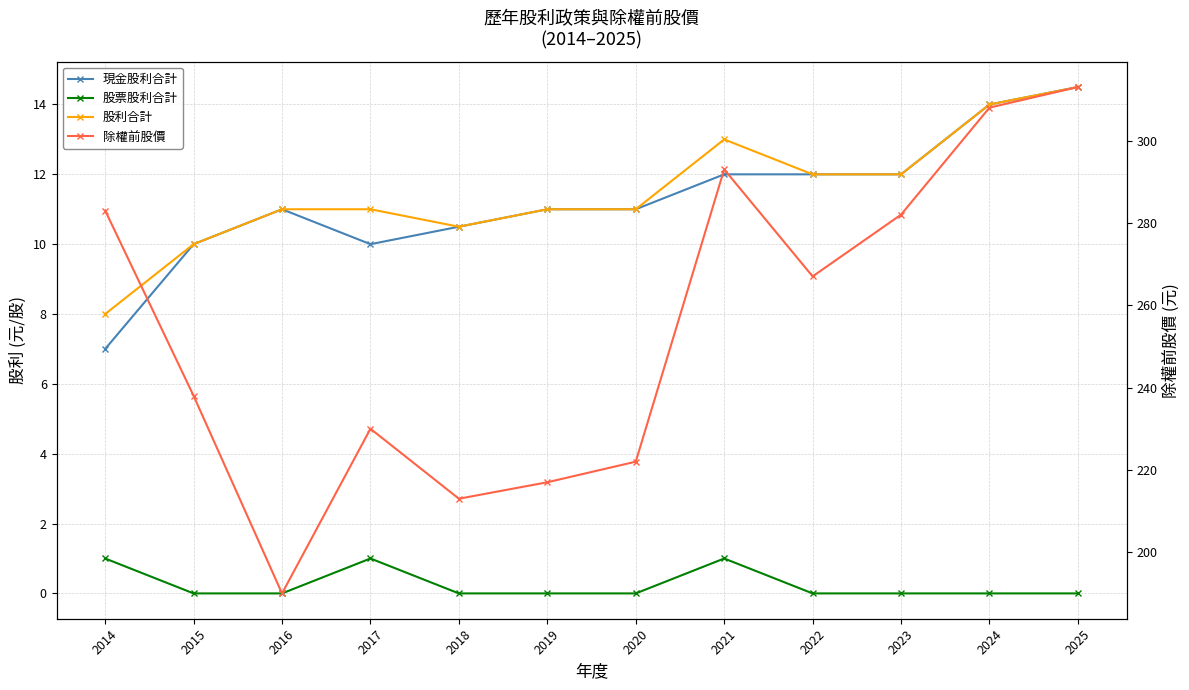

What is the value of the 除權前股價 point at the 12th from the left?

313.0